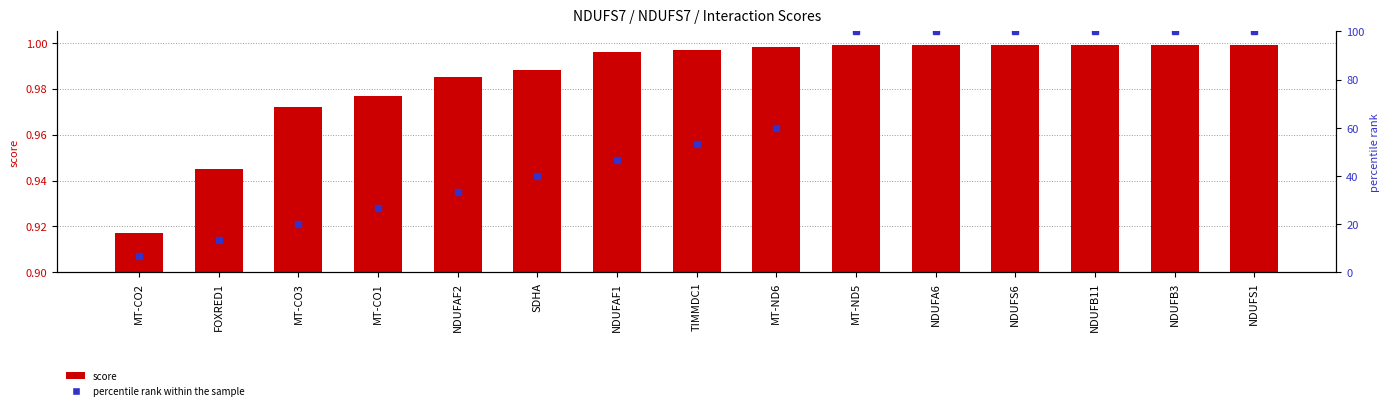

At how many categories does at least one series exceed 47?

8